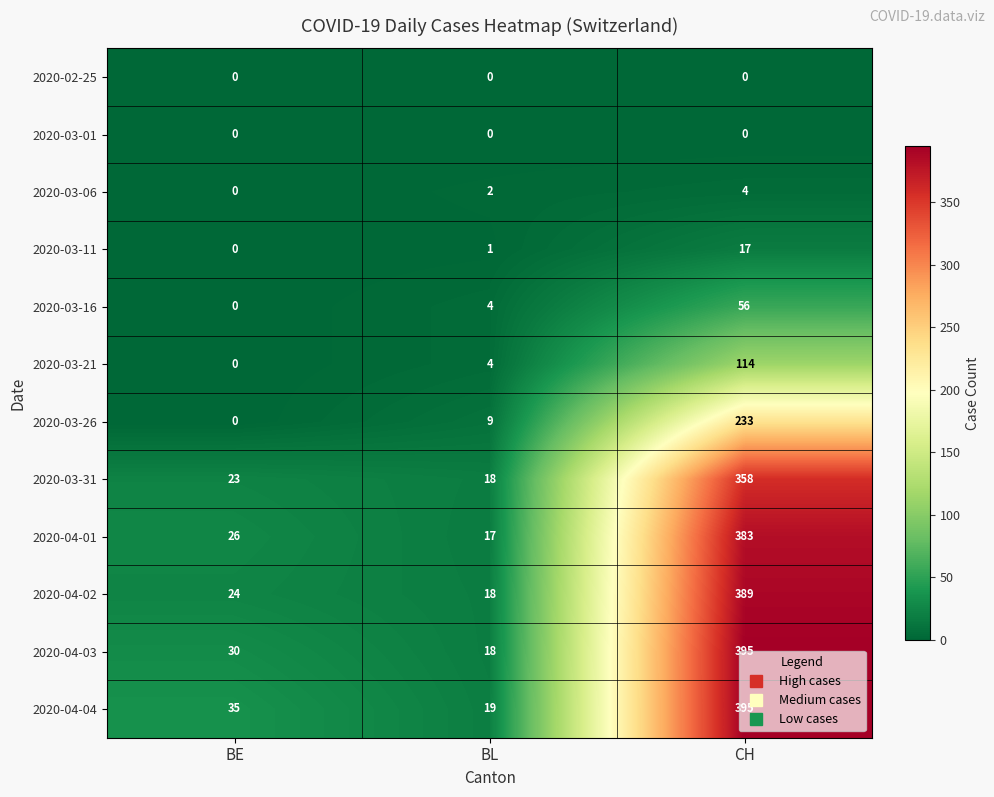

Read the 2020-03-16 value at BL.

4